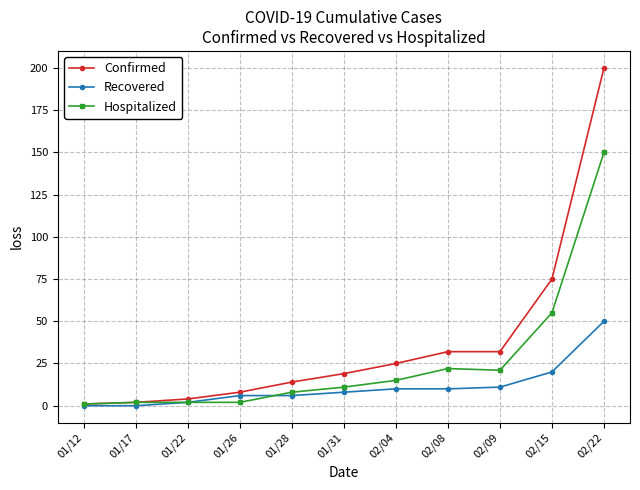

What is the difference between the Recovered values at 01/28 and 02/08?

4